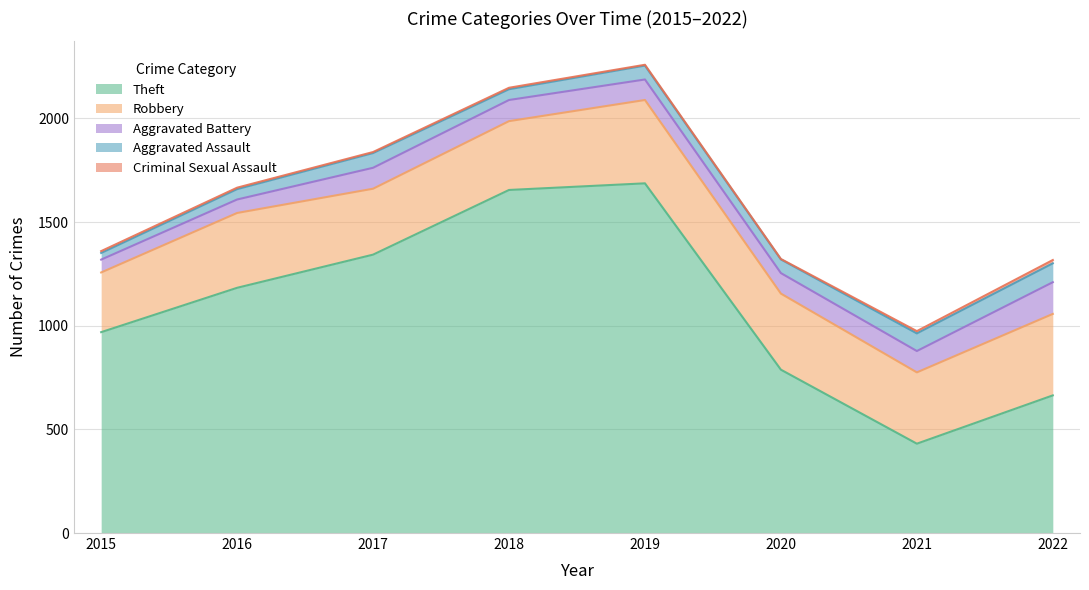

What are all the series names shown in the legend?

Theft, Robbery, Aggravated Battery, Aggravated Assault, Criminal Sexual Assault